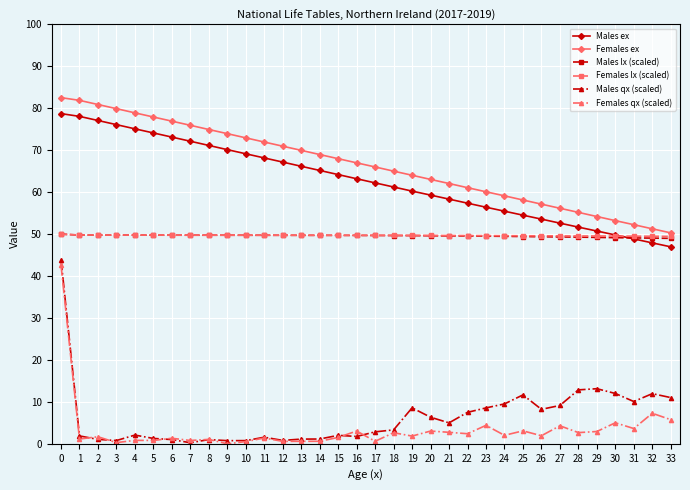

True or false: Females qx (scaled) and Females lx (scaled) cross at least once.

False